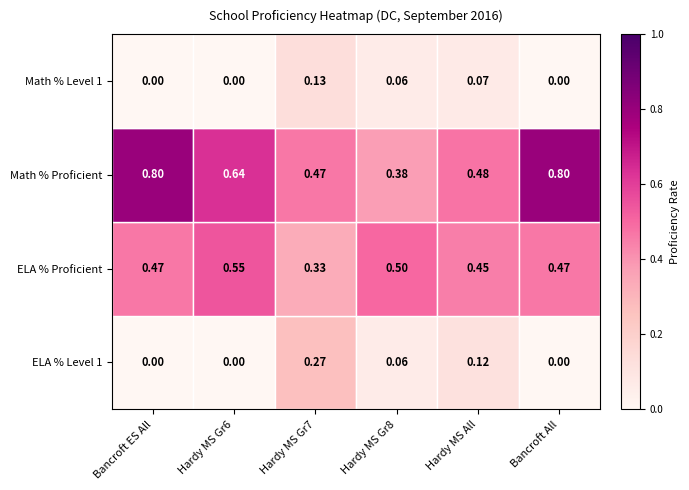

Which series has the largest total across all categories?

Math % Proficient